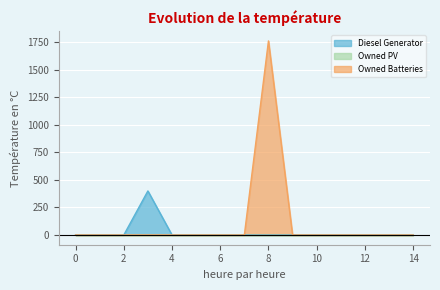

Count the number of data series in this chart.

3